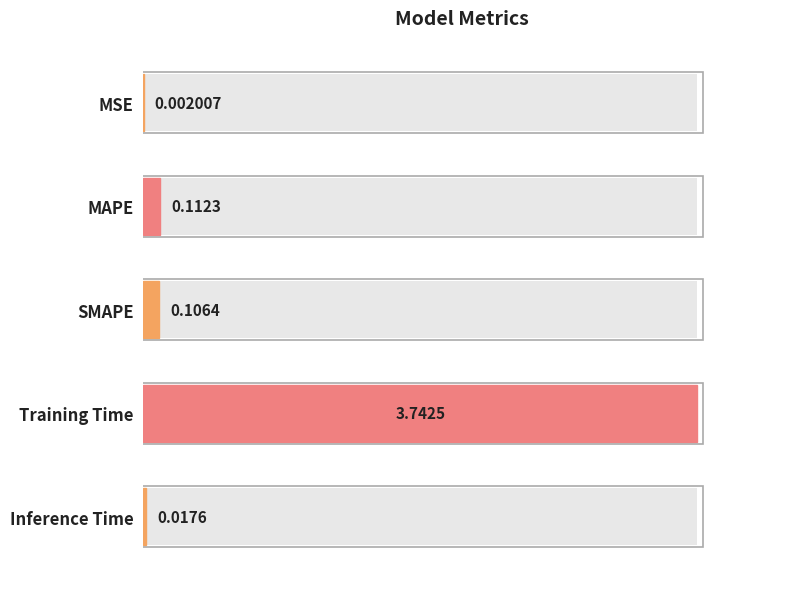

Reading left to right, list all the values displayed in this chart.

0.0	0.0	0.0	1.0	0.0